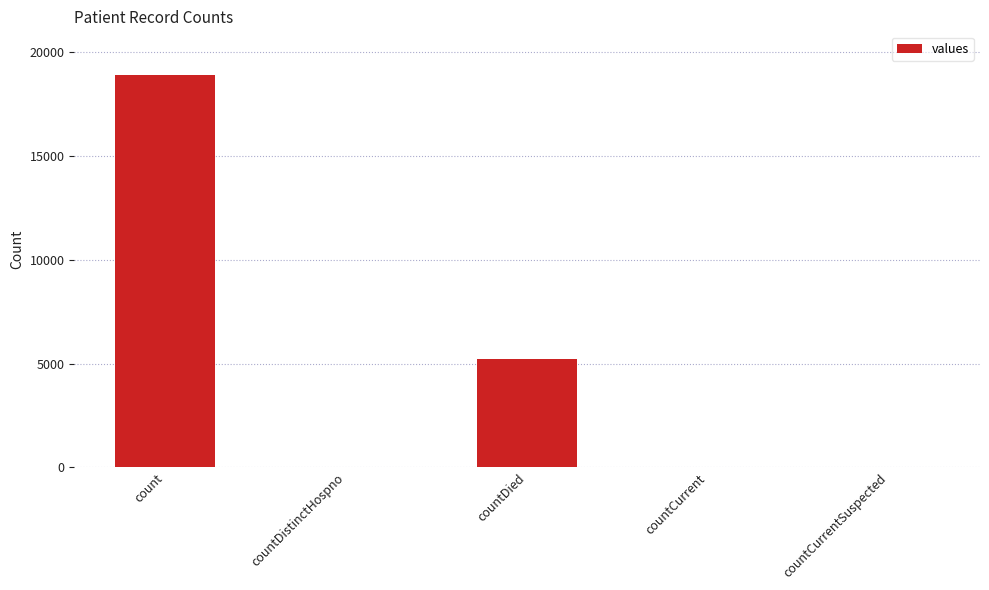

The value at countDied is 5215. True or false?

True